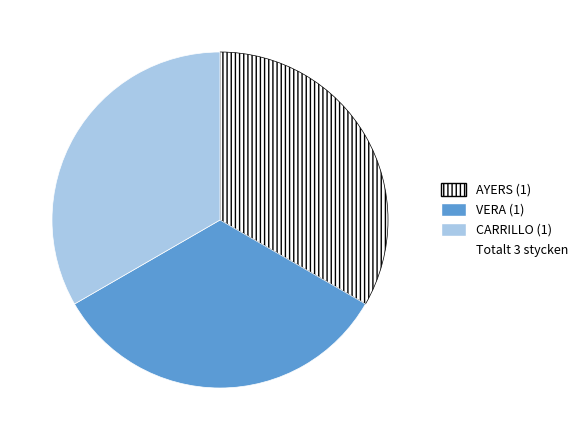

Does any single category account for the majority?

No